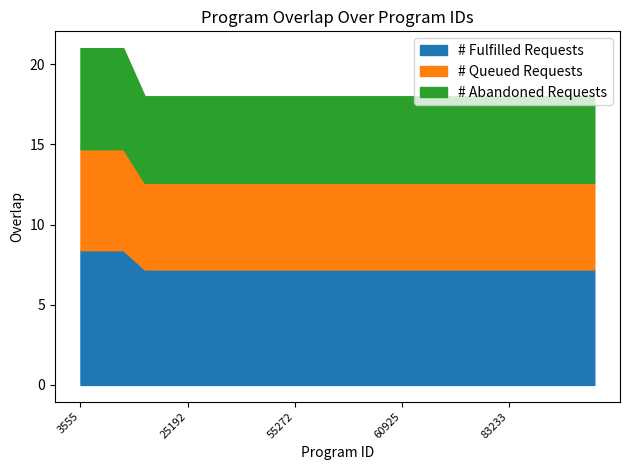

What is the average value?

18